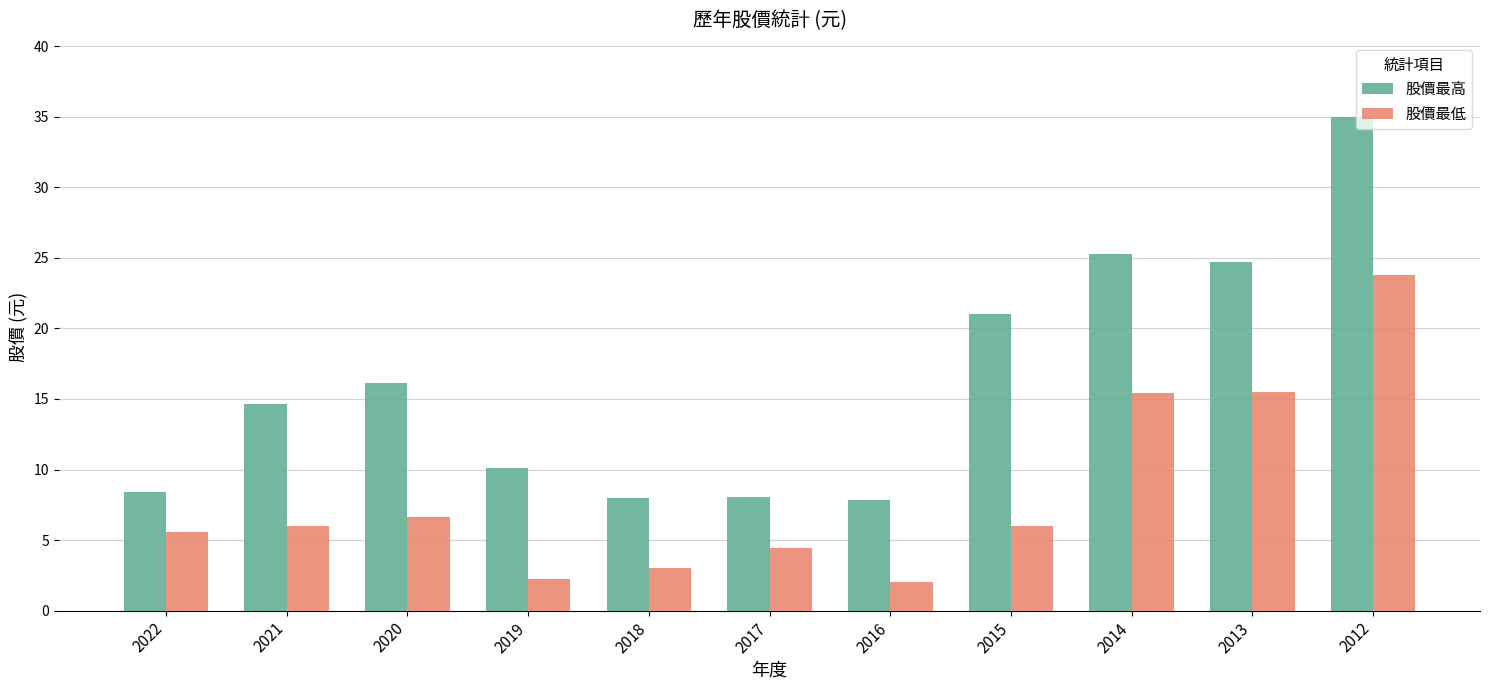

What is the sum of the 股價最低 values at 2013 and 2019?

17.7